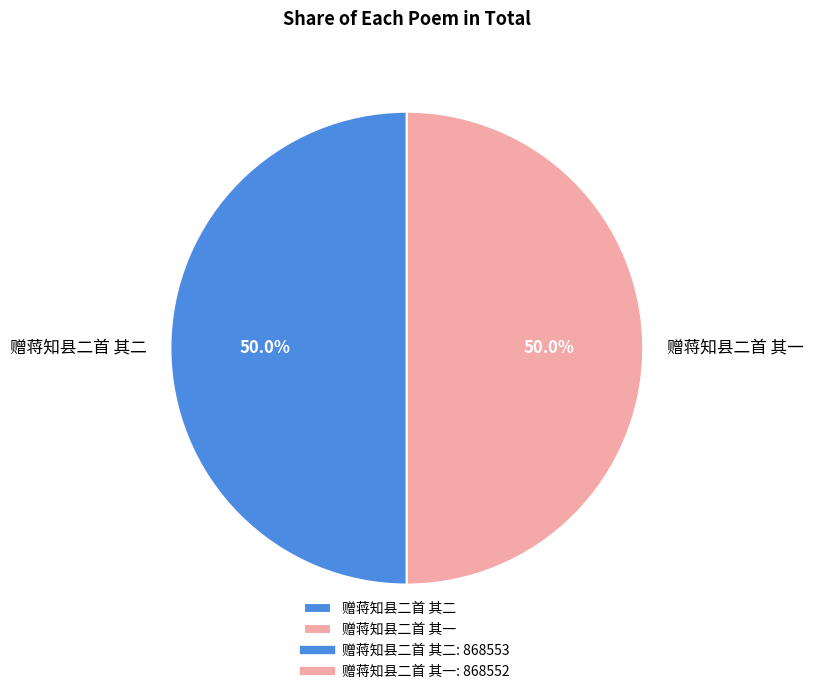

What percentage is the 赠蒋知县二首 其一 slice, to the nearest percent?

50%